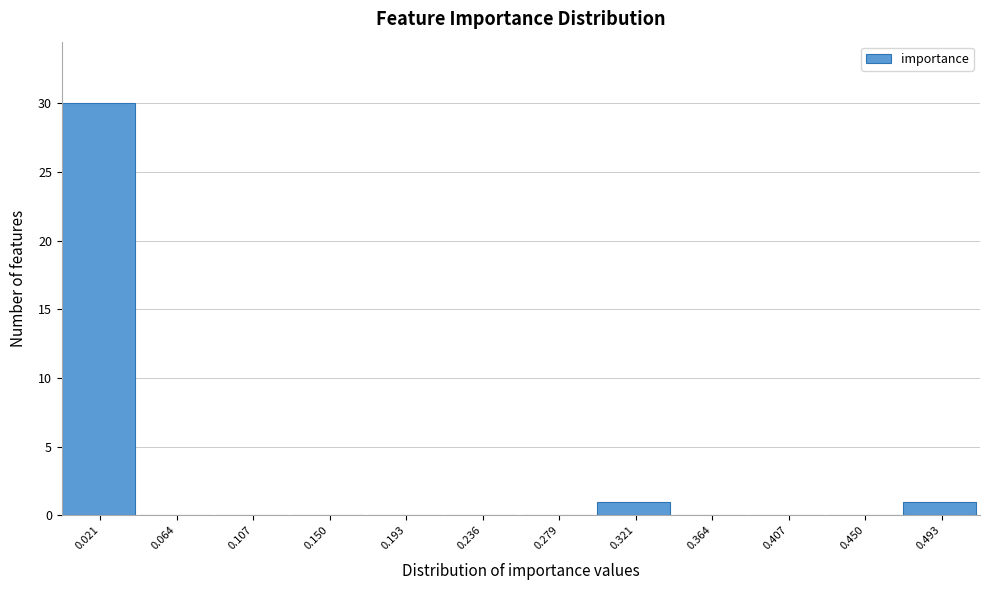

Reading left to right, transcribe this chart: for each bar, give the range it covers on the x-axis and its height. Neither the bar edges nor the heights are printed on the chart, so give them approximately, as read against the axes.

0.000 to 0.045: 30
0.045 to 0.085: 0
0.085 to 0.130: 0
0.130 to 0.170: 0
0.170 to 0.215: 0
0.215 to 0.255: 0
0.255 to 0.300: 0
0.300 to 0.345: 1
0.345 to 0.385: 0
0.385 to 0.430: 0
0.430 to 0.470: 0
0.470 to 0.515: 1